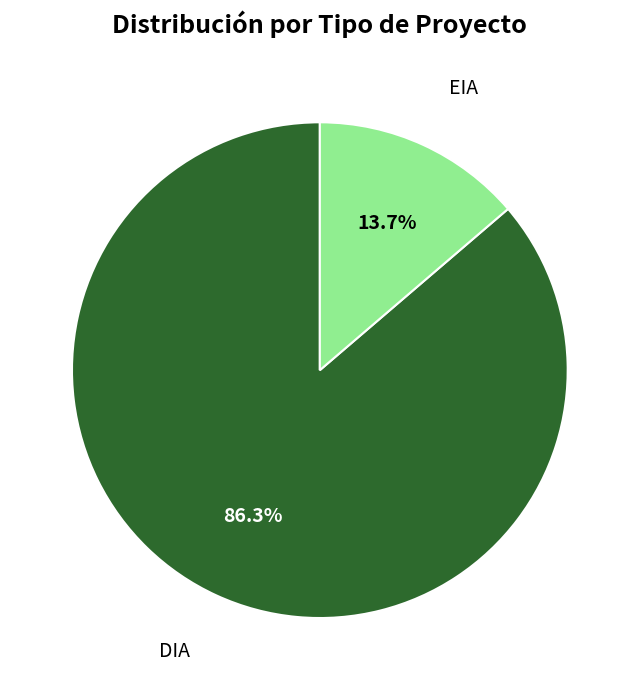

To the nearest percent, what is the difference between the EIA and DIA slice percentages?

73%